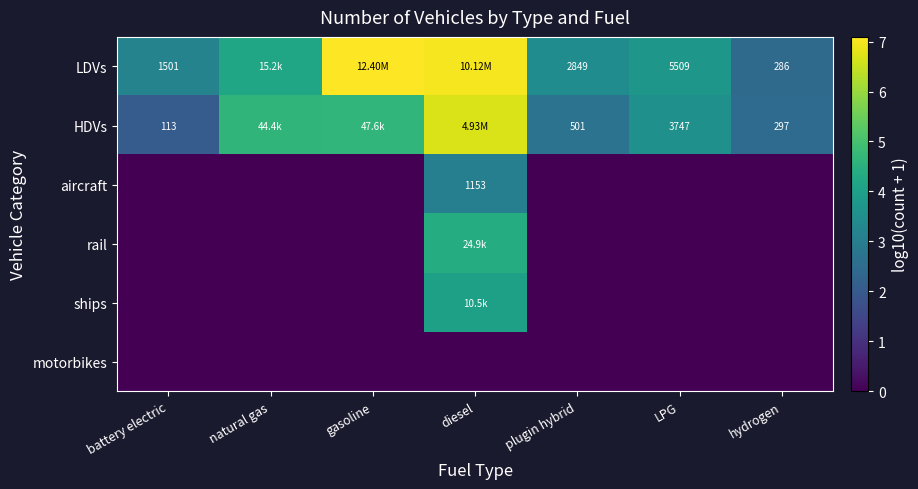

Count the number of categories in the chart.

7